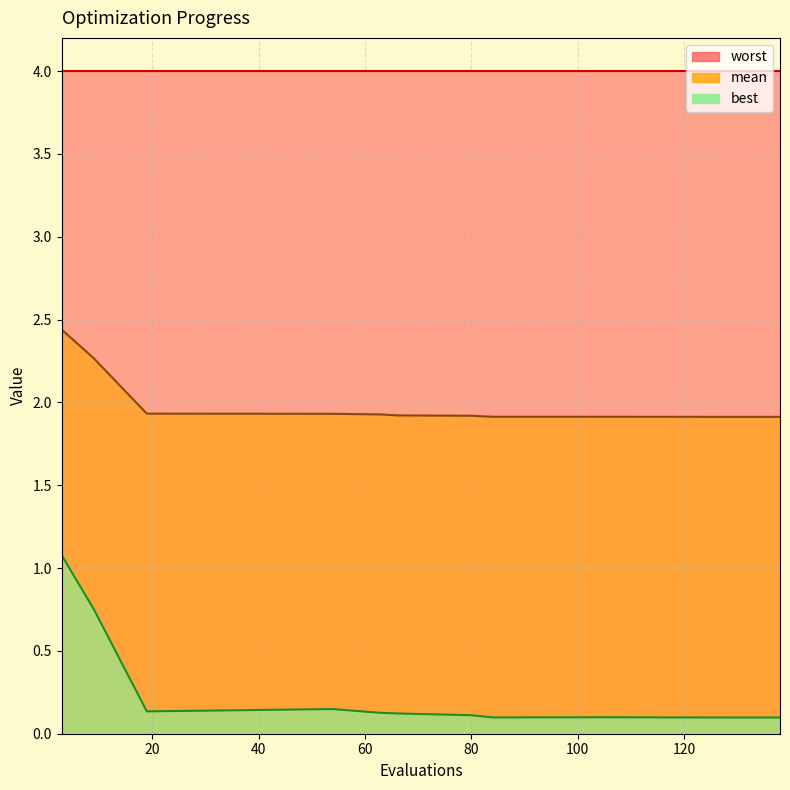

The value of best at 117 is 0.0. True or false?

False